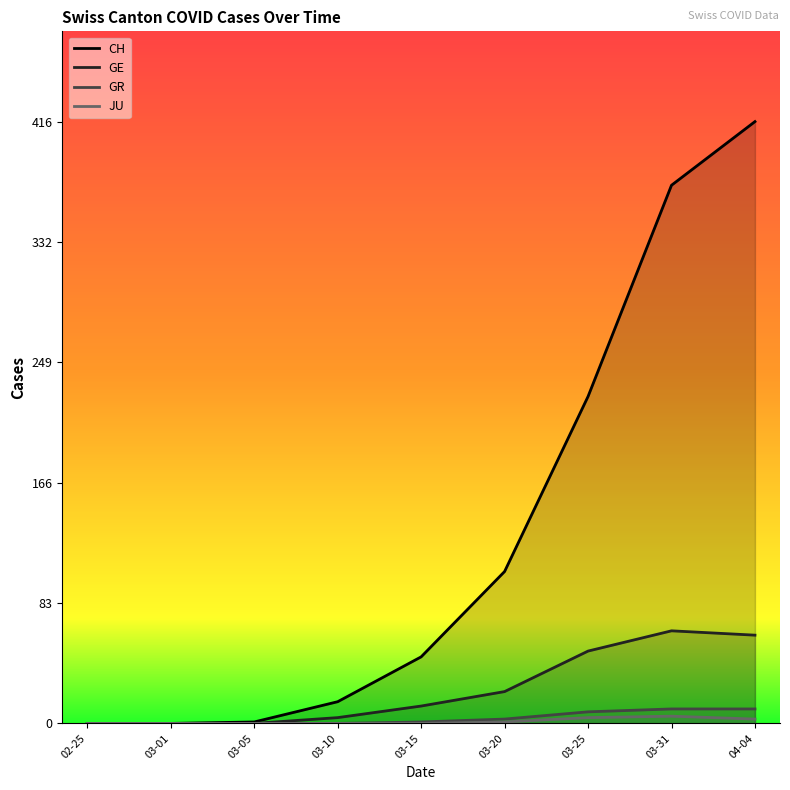

How many values in the JU series exceed 0?

4